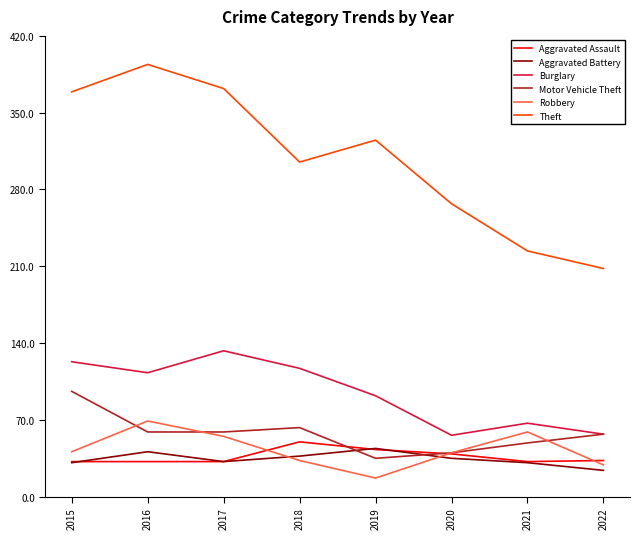

What is the minimum value shown in the chart?

17